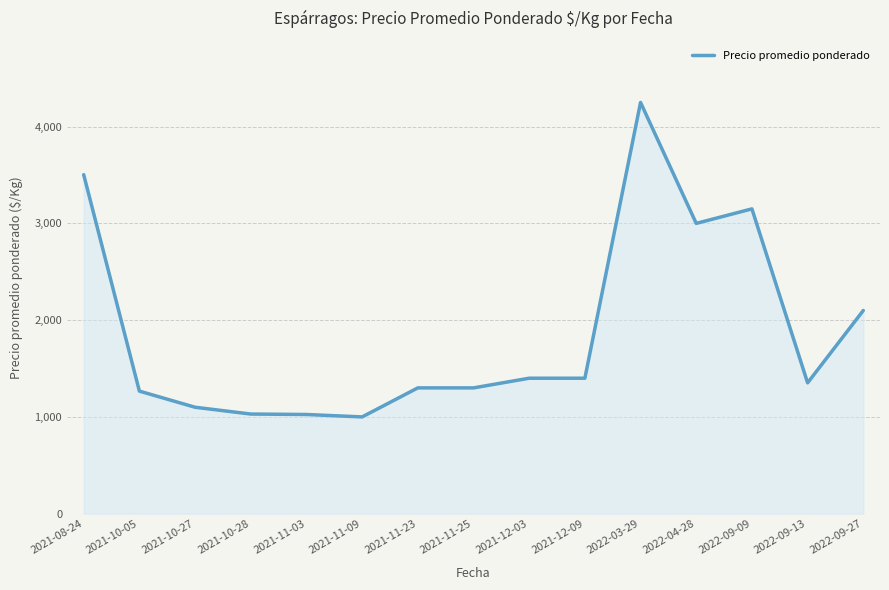

What is the difference between the values at 2021-10-27 and 2022-03-29?

3150.0